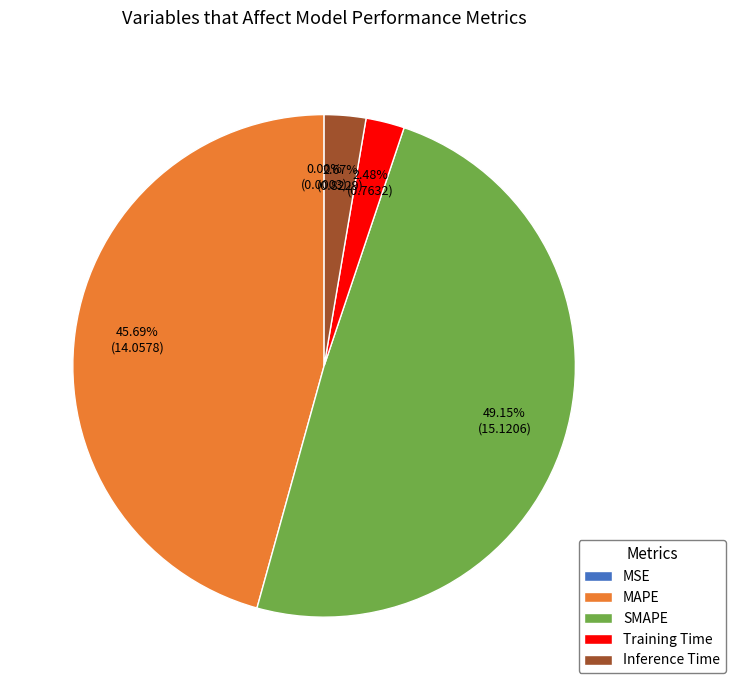

Which category has the biggest portion of the pie?

SMAPE